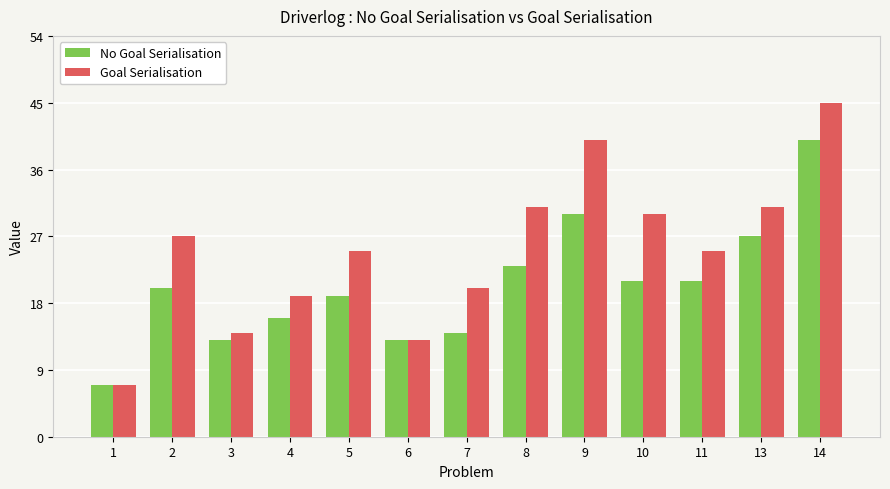

How many bars are there in total?

26